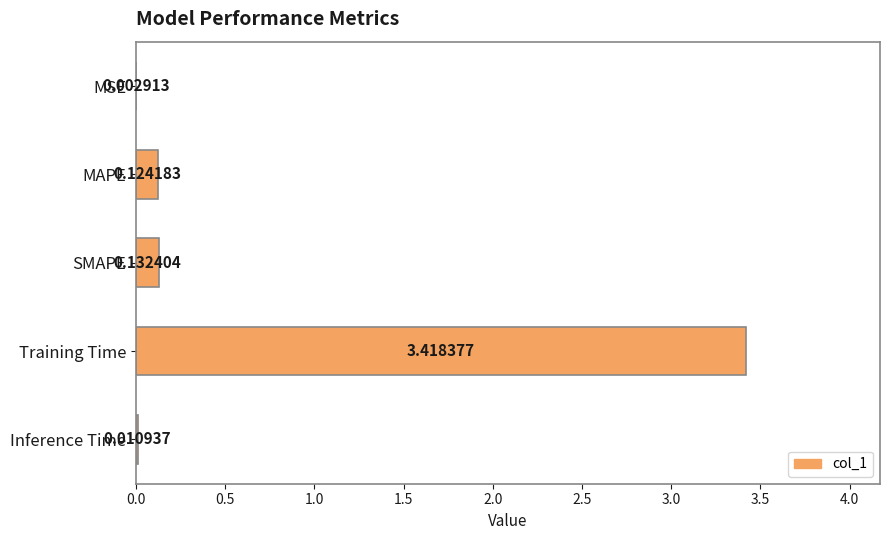

What is the sum of all values?

3.7